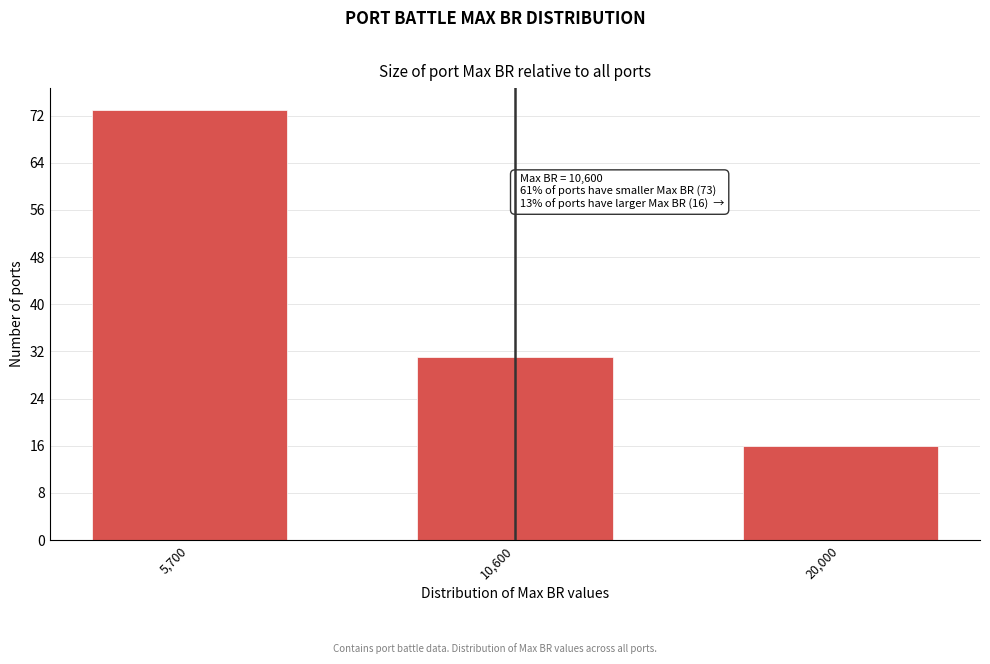

Reading left to right, list all the values displayed in this chart.

5,700=73	10,600=31	20,000=16